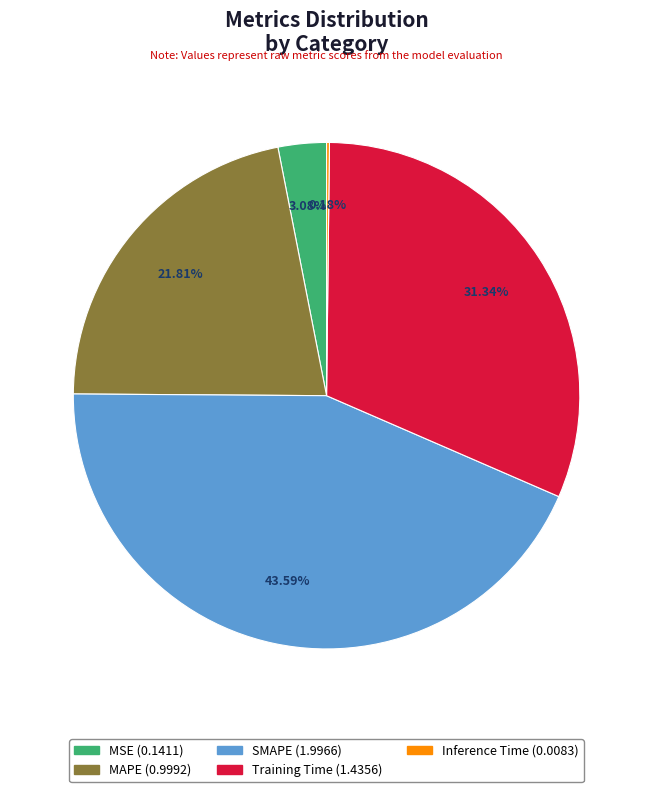

Which slice is the largest?

SMAPE